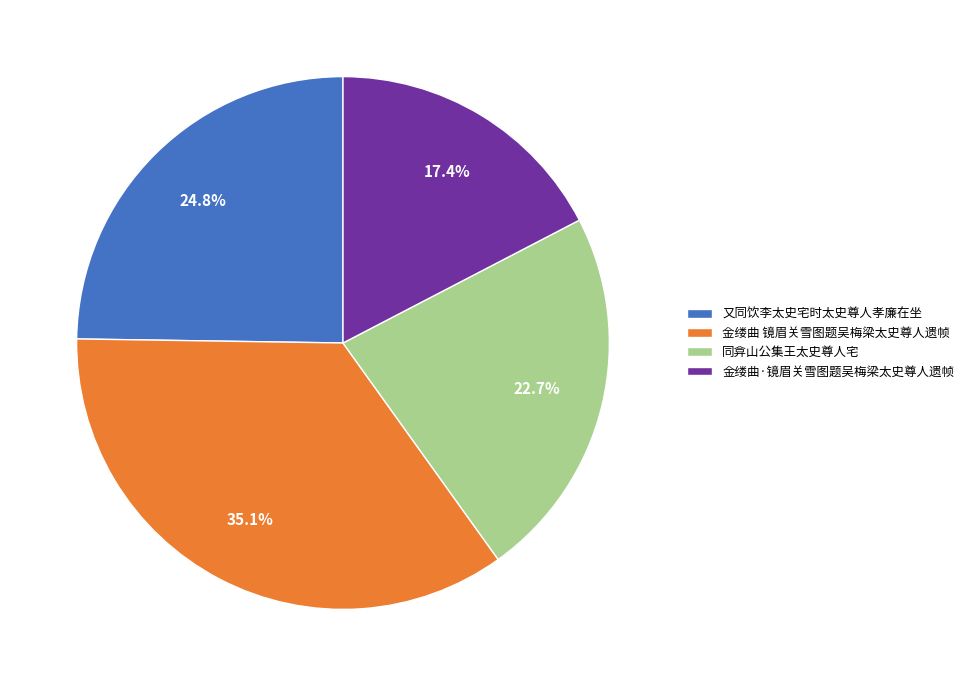

Does any single category account for the majority?

No